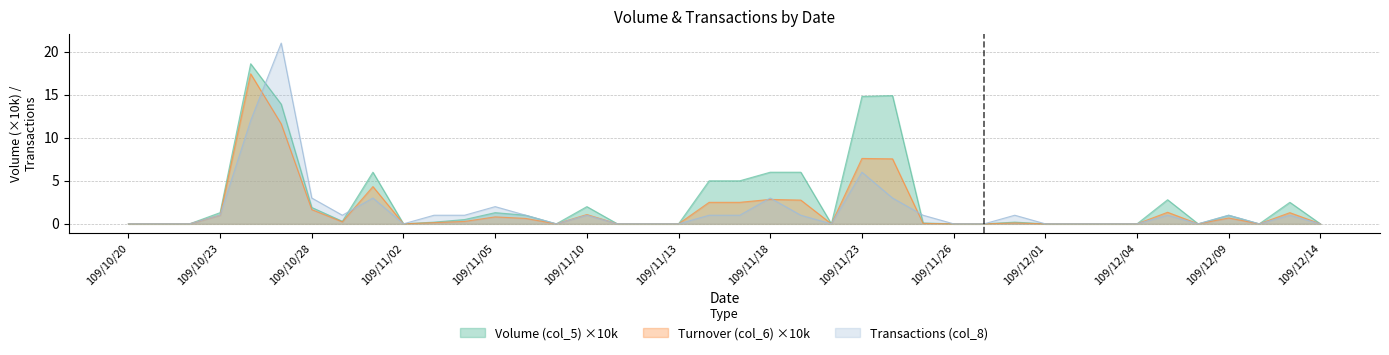

The value of Volume (col_5) at 109/10/26 is 32.0. True or false?

False